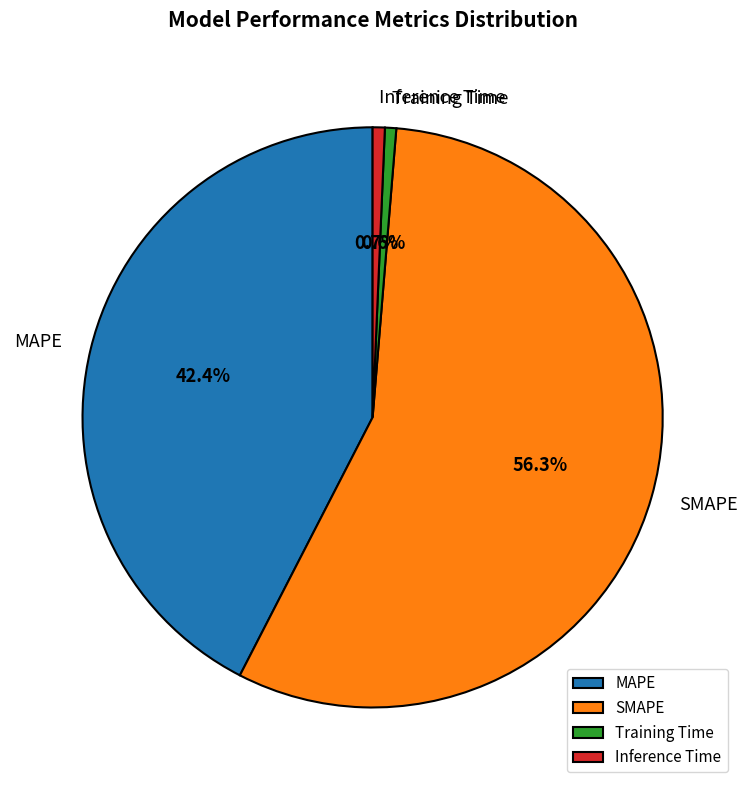

Which slice is the largest?

SMAPE